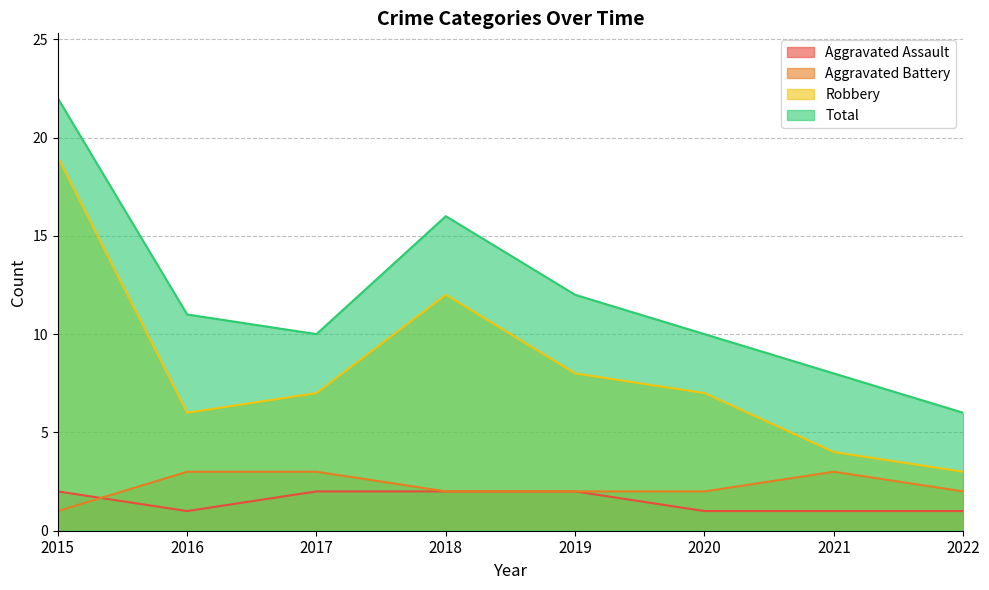

What is the value of the Aggravated Battery point at the 8th from the left?

2